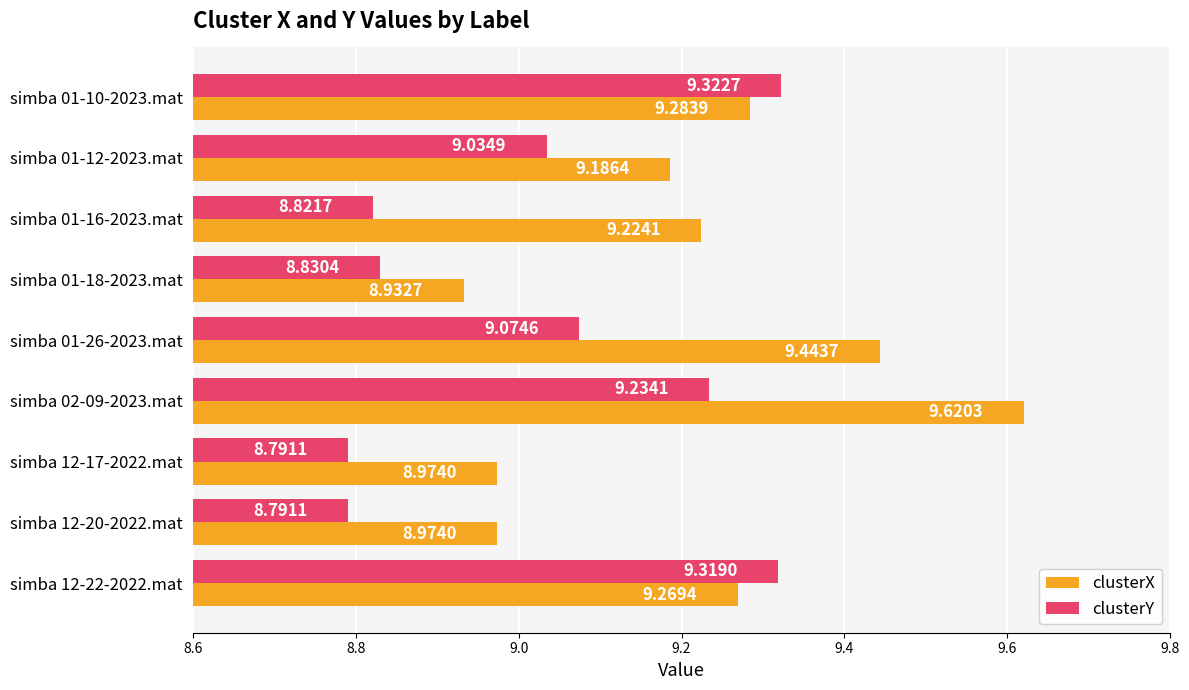

Which series has the largest range (max minus min)?

clusterX